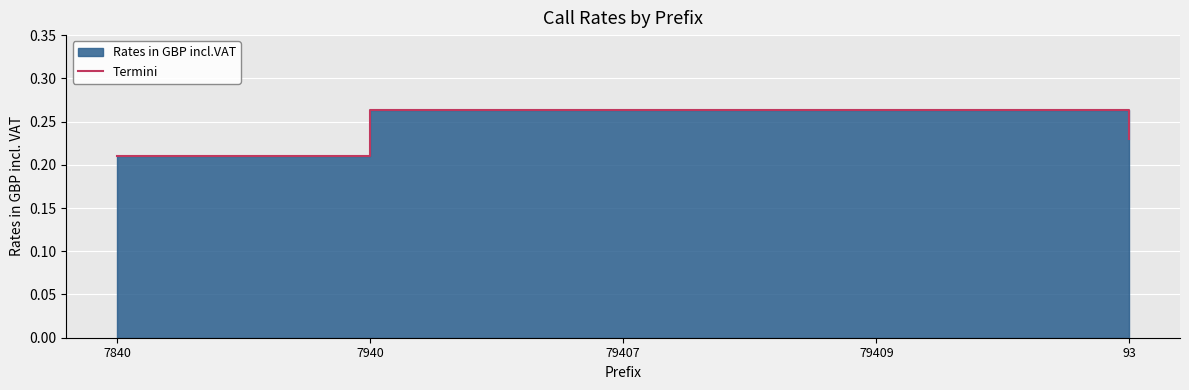

True or false: the data shows 0.3 at 7940.

True